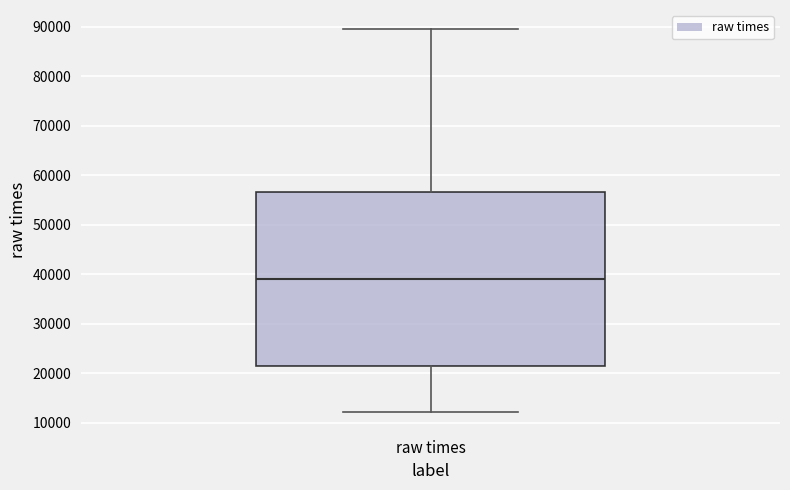

Read this box plot against the y-axis: the position of the median line, the range covered by the box, and the ends of both whiskers. The values are not printed on the chart, so give them approximately, as read against the axis.

median 39000, box 21000 to 56000, whiskers 12000 to 89000